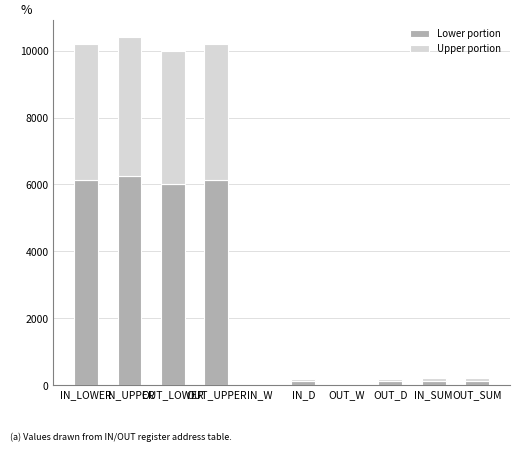

What is the maximum value for Lower portion?

6238.8